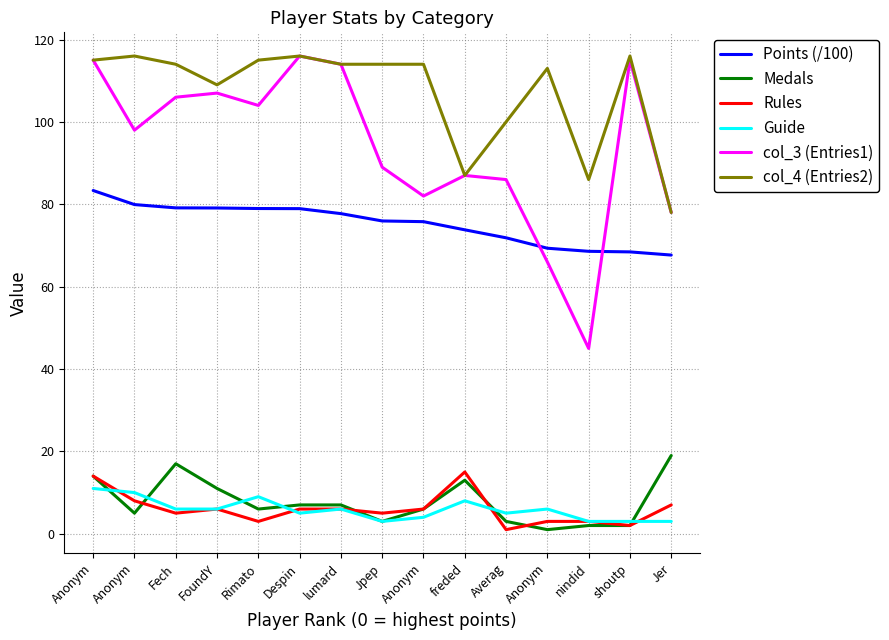

True or false: Guide and Points (/100) intersect in this chart.

False